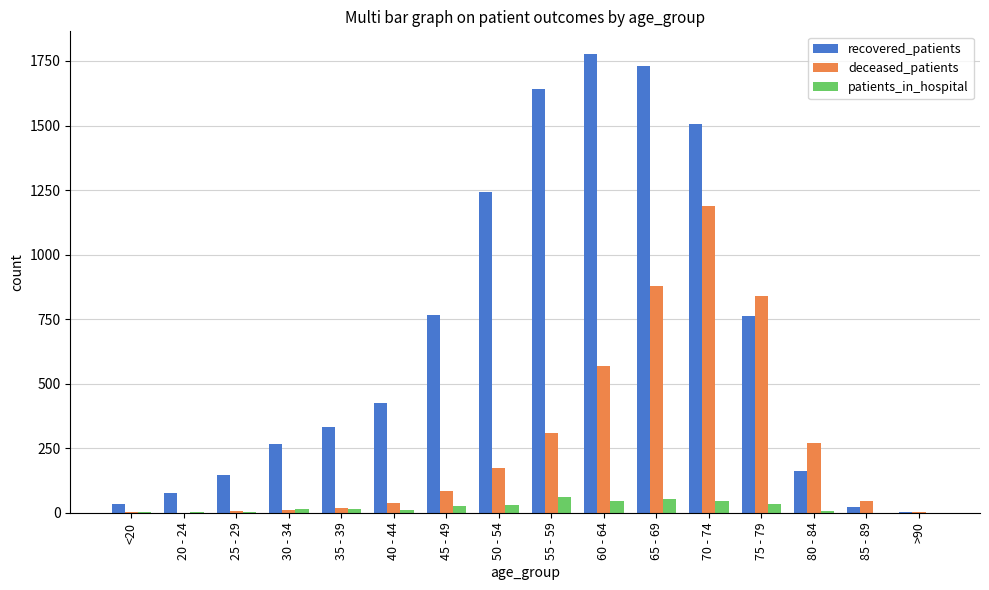

At which category is the sum across all series the highest?

70 - 74